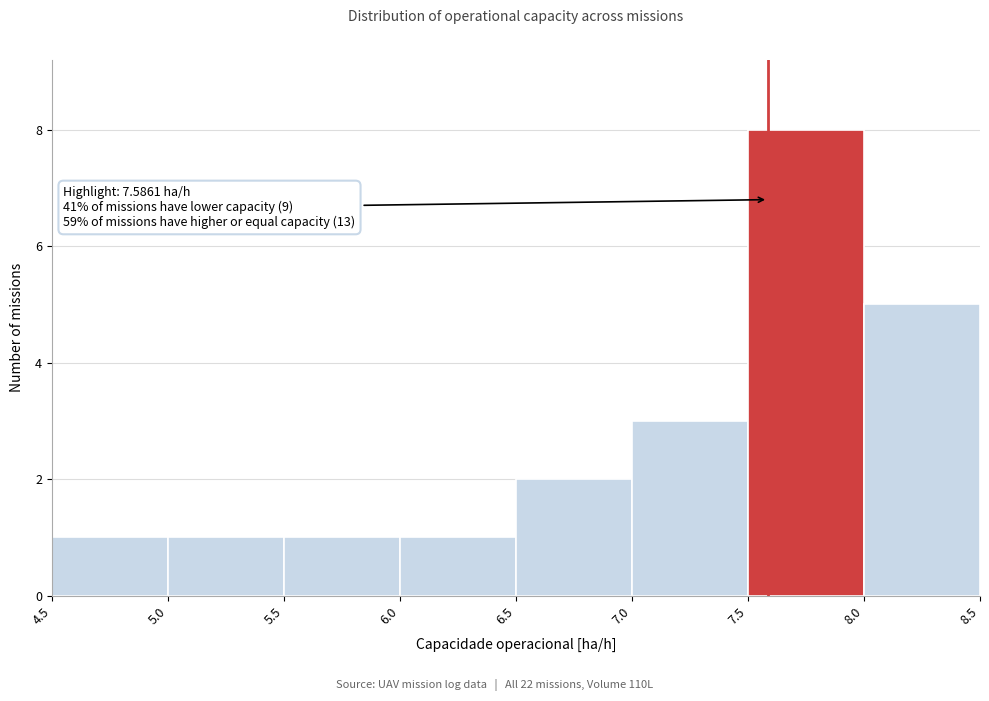

Over which range of the x-axis is the bar tallest?

7.5 to 8.0